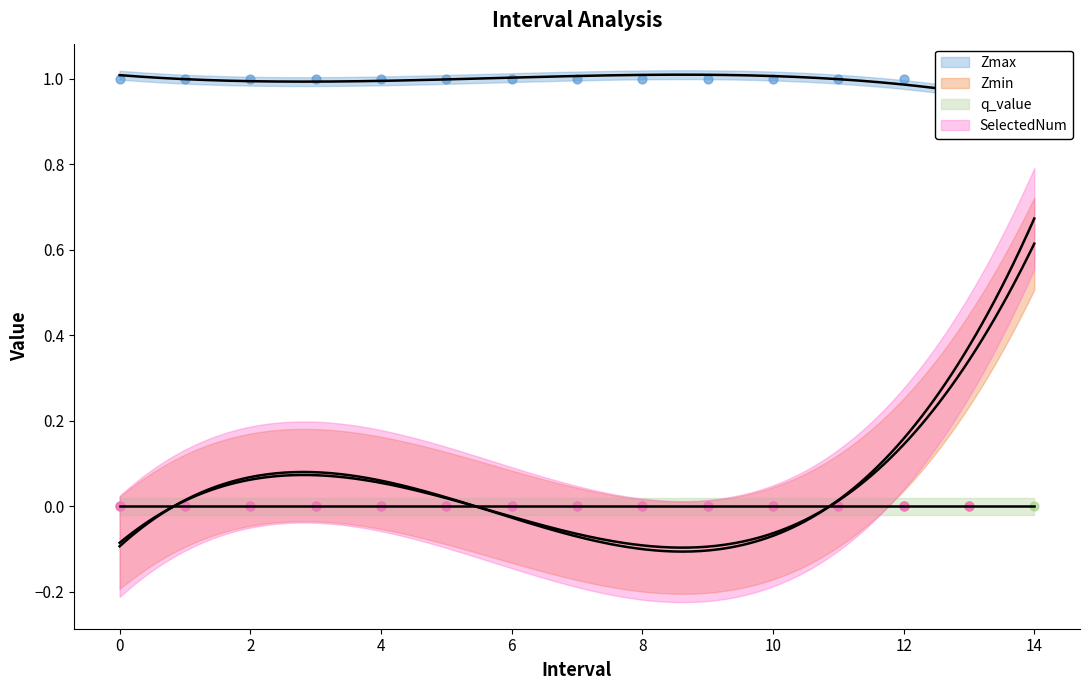

Which series has the largest total across all categories?

Zmax